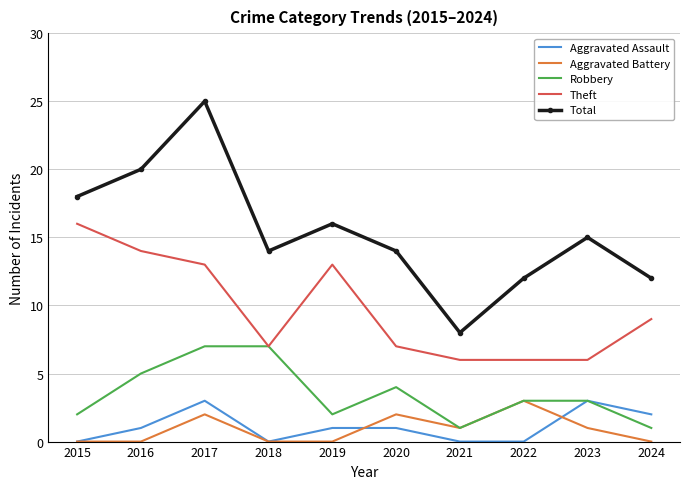

At which label does Theft first exceed 9?

2015